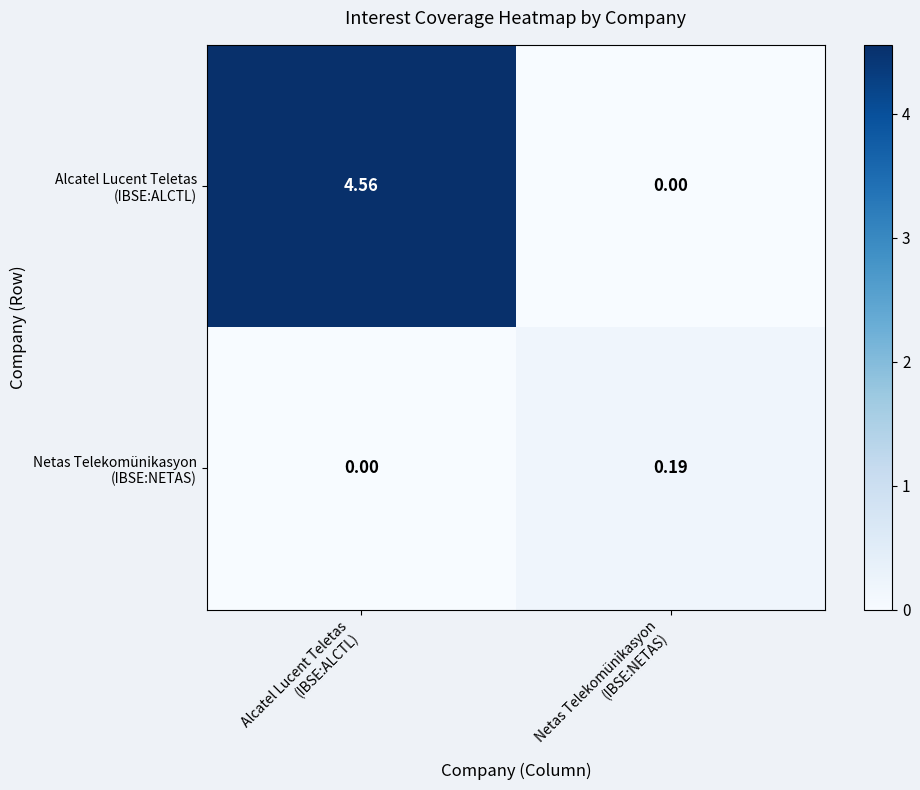

How many distinct data groups are displayed?

2